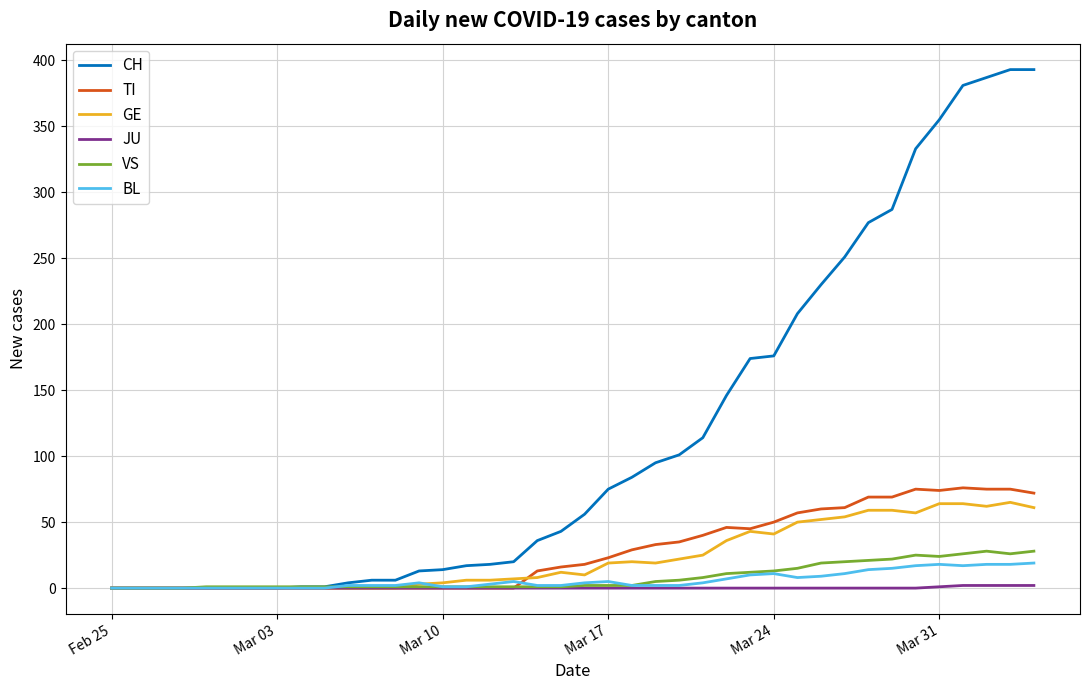

Count the number of data series in this chart.

6